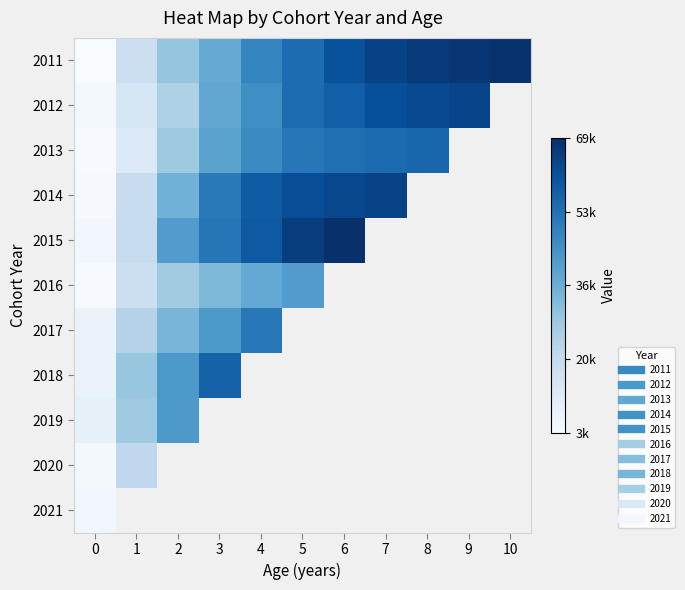

Which has a higher value, 2 or 5?

5